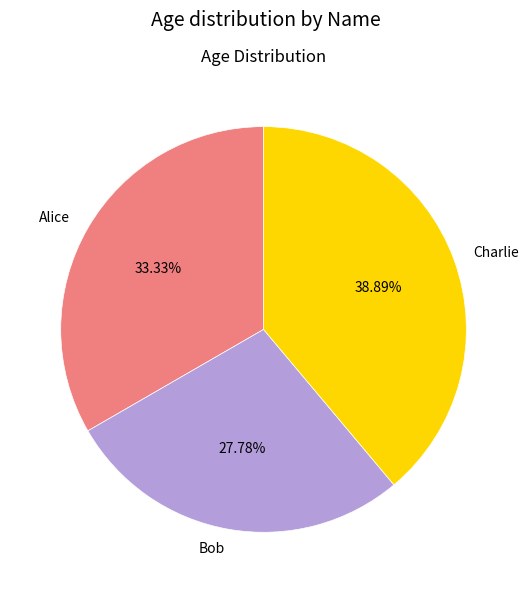

What is the largest slice in the pie chart?

Charlie